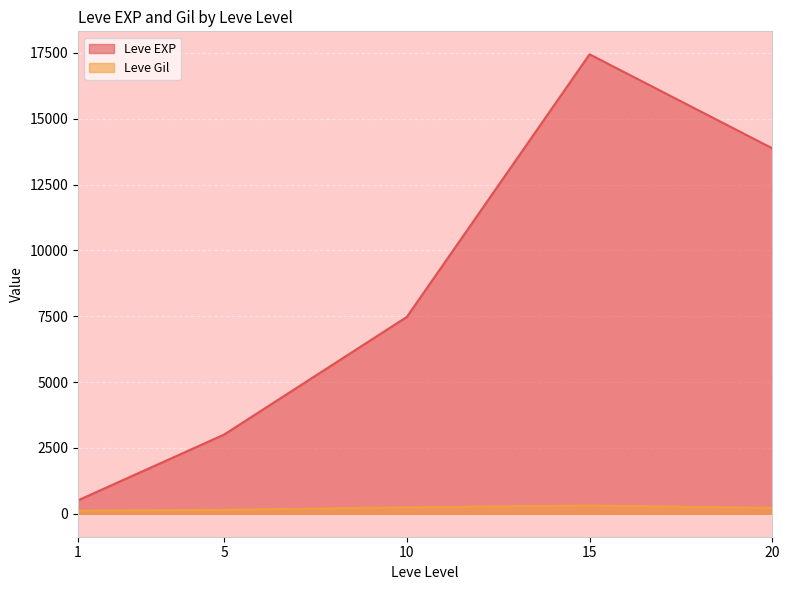

What is the value of the Leve EXP point at the 13th from the left?

9990